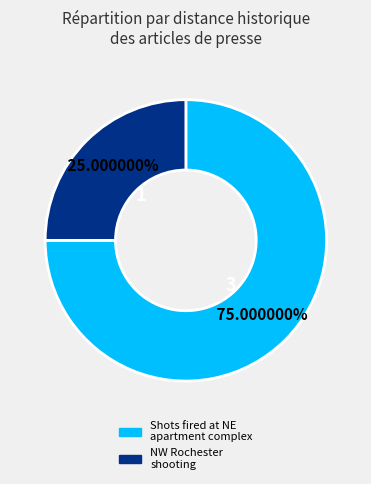

Does any single category account for the majority?

Yes